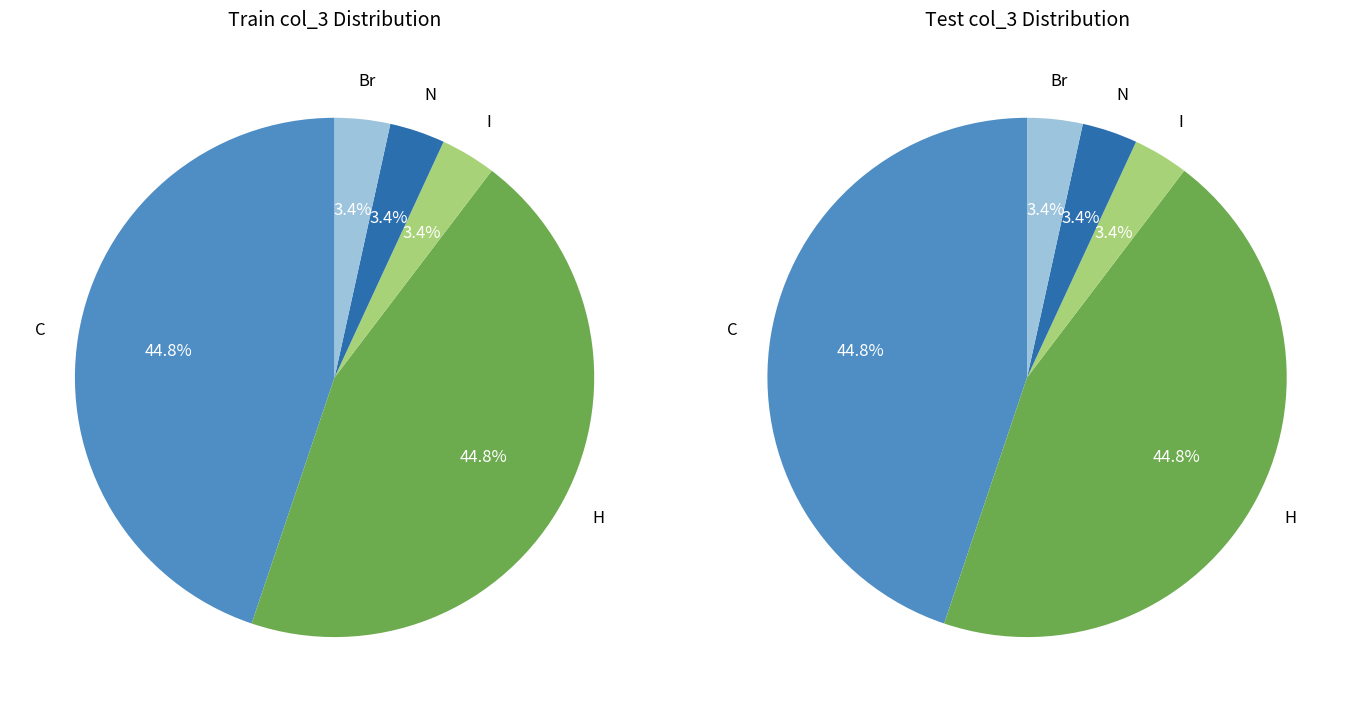

Between C and H, which is larger?

C